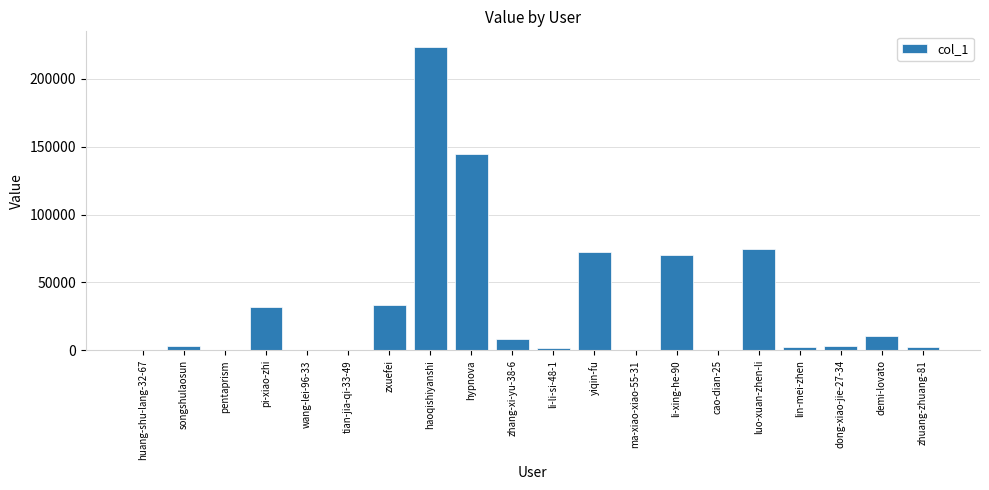

What is the greatest value displayed?

223859